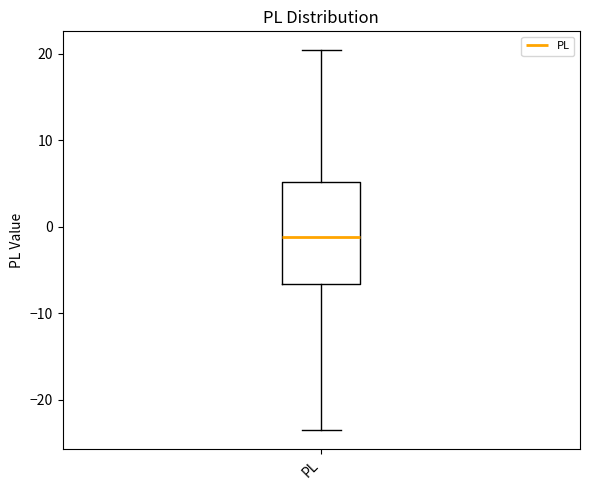

Read this box plot against the y-axis: the position of the median line, the range covered by the box, and the ends of both whiskers. The values are not printed on the chart, so give them approximately, as read against the axis.

median -1, box -7 to 5, whiskers -24 to 20